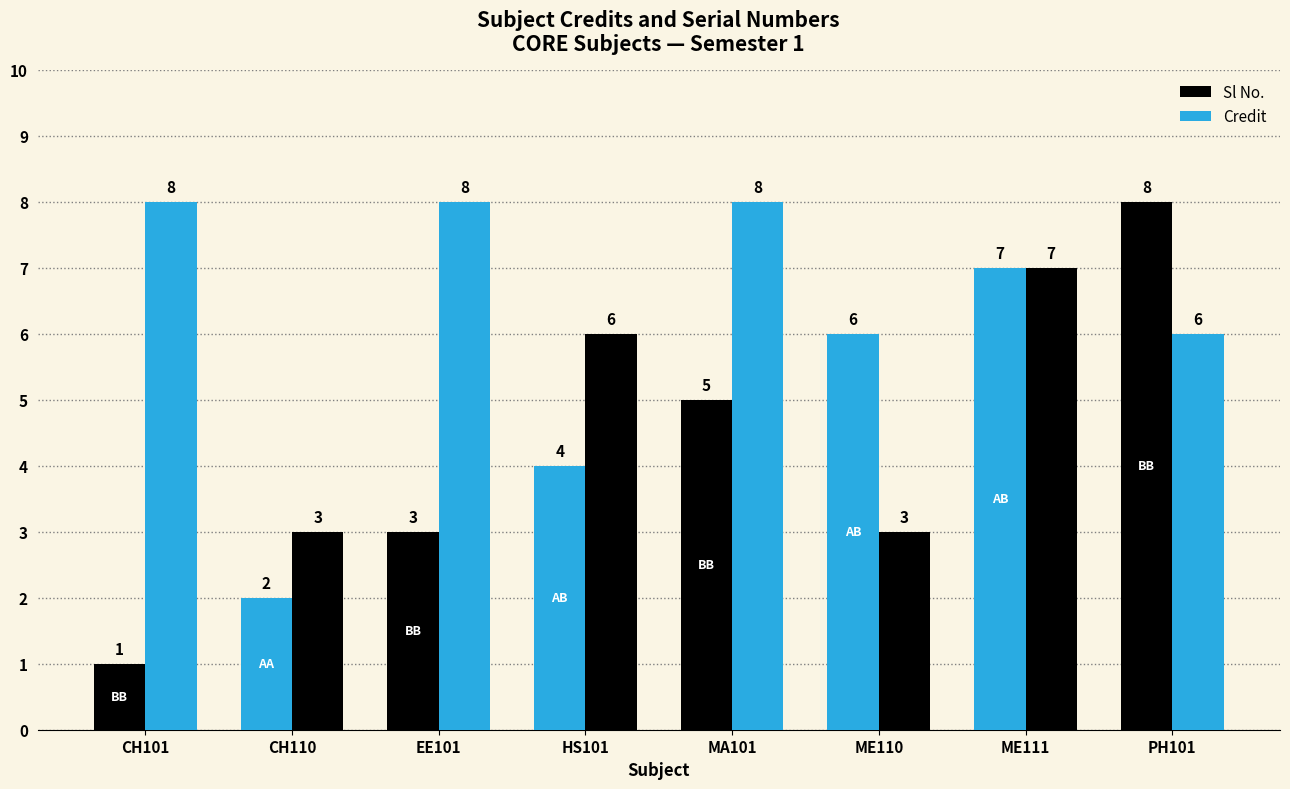

Reading left to right, what are all the values shown in this chart?

Sl No.: 1	2	3	4	5	6	7	8
Credit: 8	3	8	6	8	3	7	6